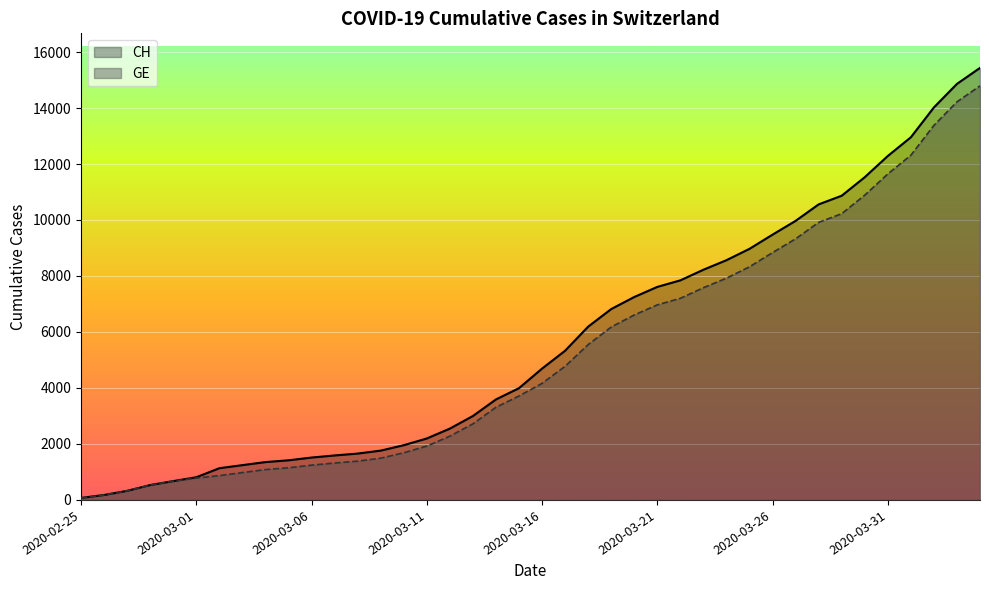

True or false: GE and CH intersect in this chart.

False